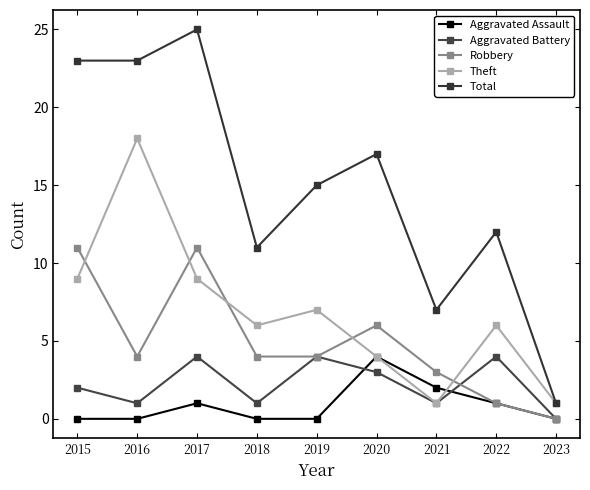

Reading left to right, what are all the values shown in this chart?

Aggravated Assault: 0	0	1	0	0	4	2	1	0
Aggravated Battery: 2	1	4	1	4	3	1	4	0
Robbery: 11	4	11	4	4	6	3	1	0
Theft: 9	18	9	6	7	4	1	6	1
Total: 23	23	25	11	15	17	7	12	1